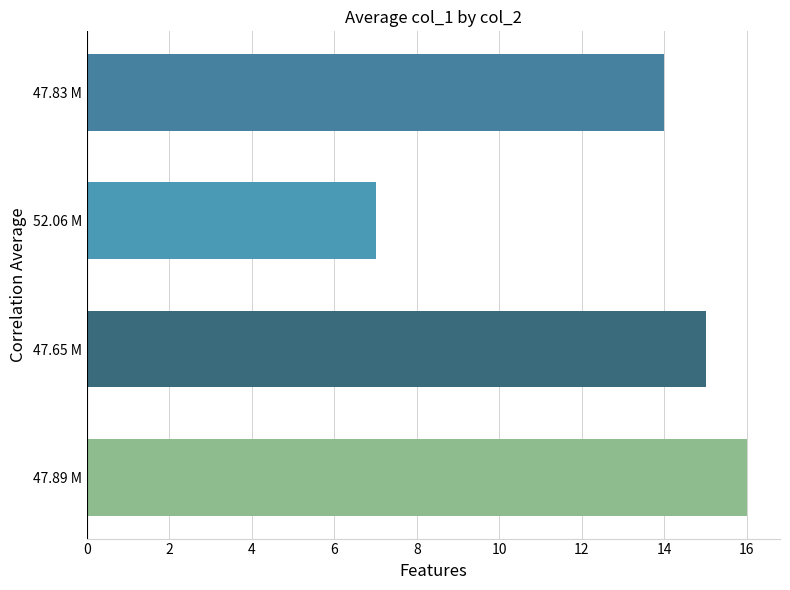

What is the difference between the second highest and minimum values?

8